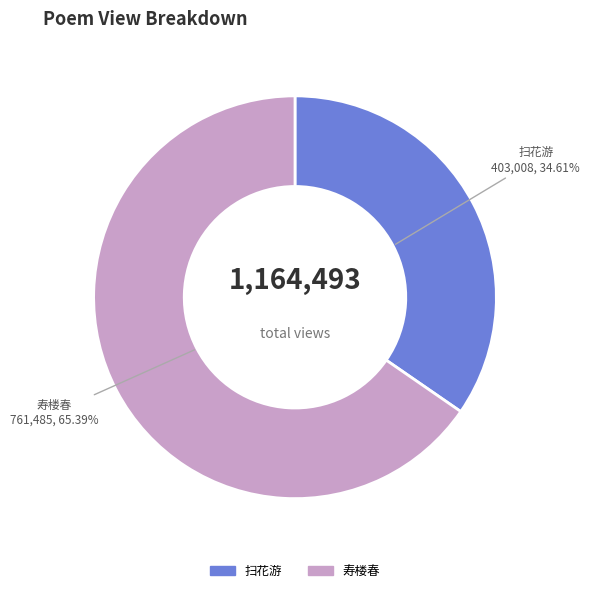

Which category has the biggest portion of the pie?

寿楼春